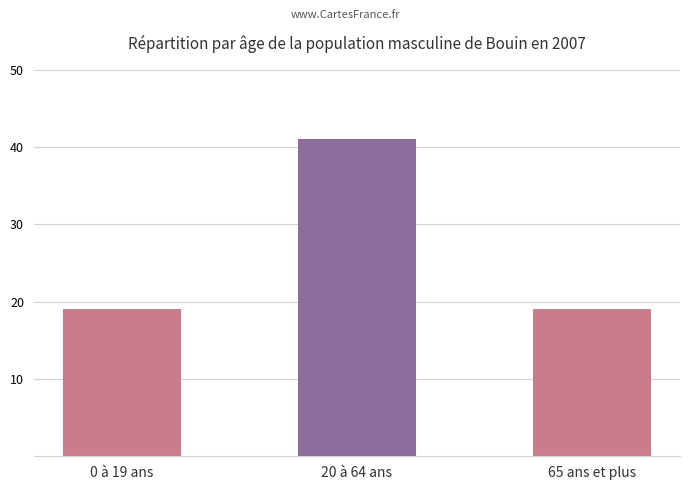

Count the number of categories in the chart.

3